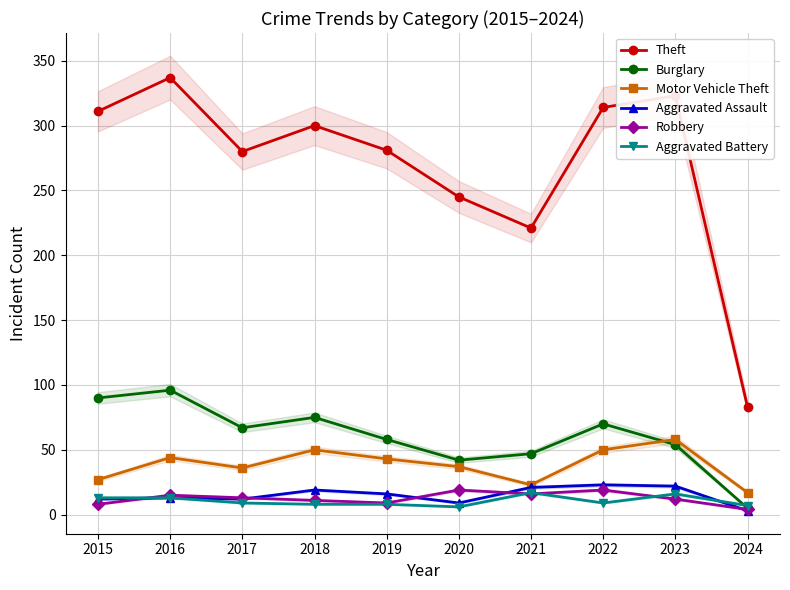

Which category has the lowest value in the Theft series?

2024